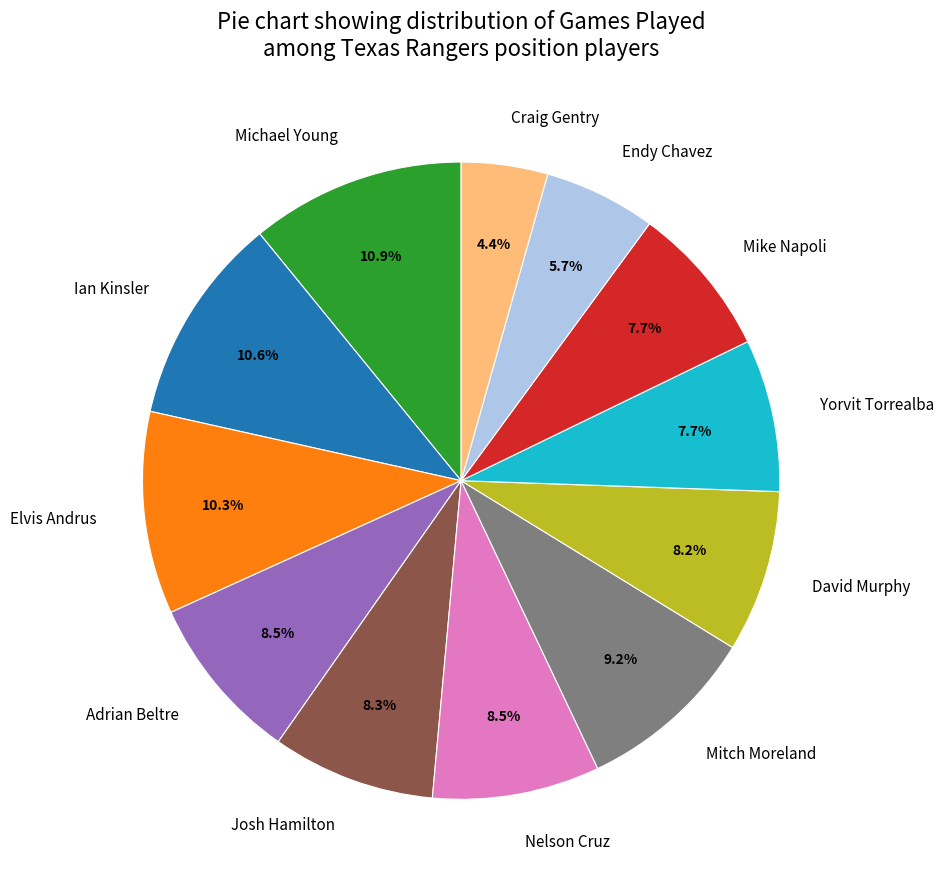

Which slice is the smallest?

Craig Gentry